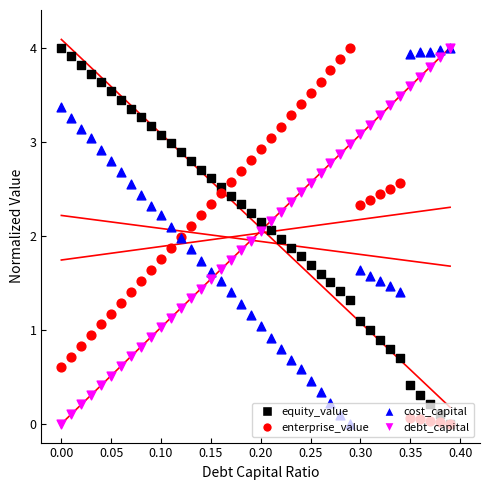

What is the total value across all series at 0.15?

8.1